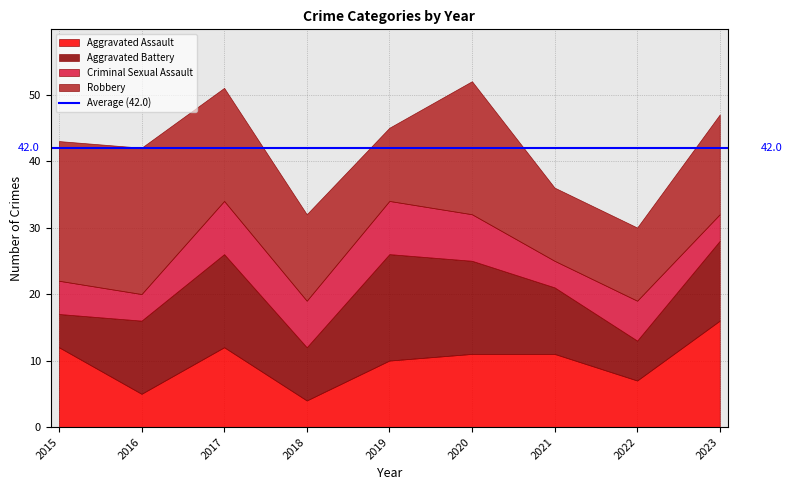

The Criminal Sexual Assault series shows 4 at 2016. True or false?

True